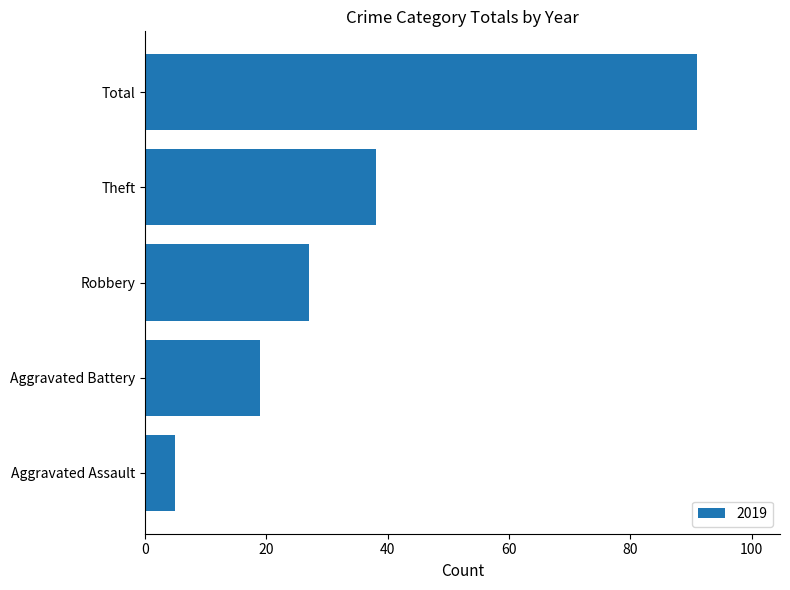

Which has a higher value, Robbery or Aggravated Assault?

Robbery